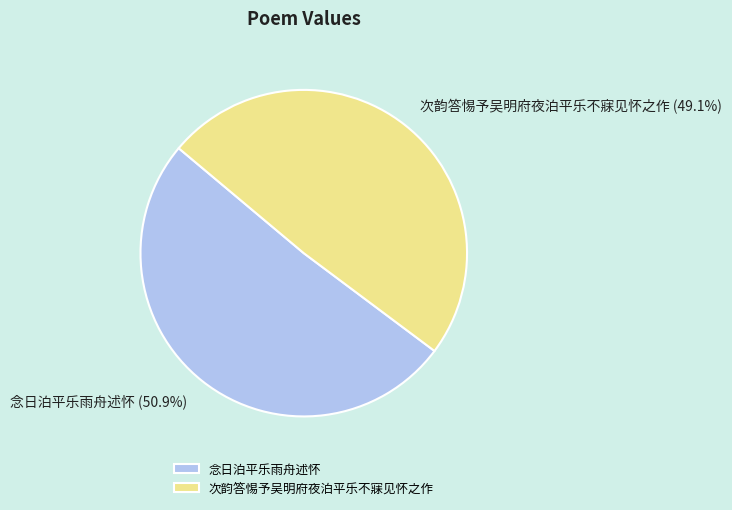

True or false: 念日泊平乐雨舟述怀 accounts for 51% of the total.

True